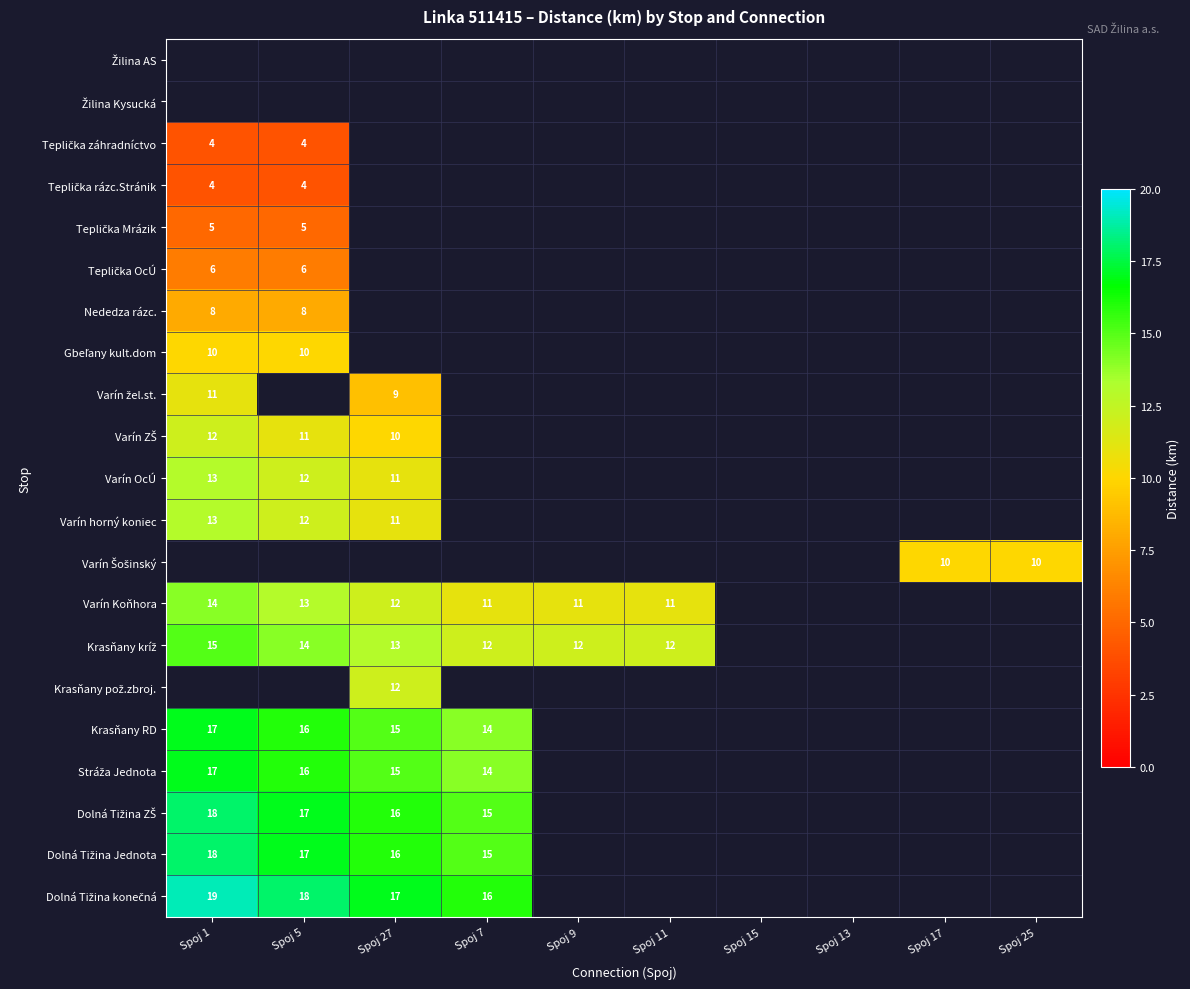

Is it true that Varín Koňhora equals 14 at Spoj 11?

False